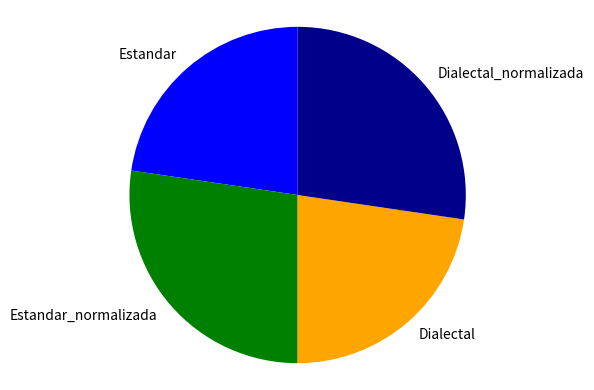

Which has a higher value, Dialectal or Estandar_normalizada?

Estandar_normalizada